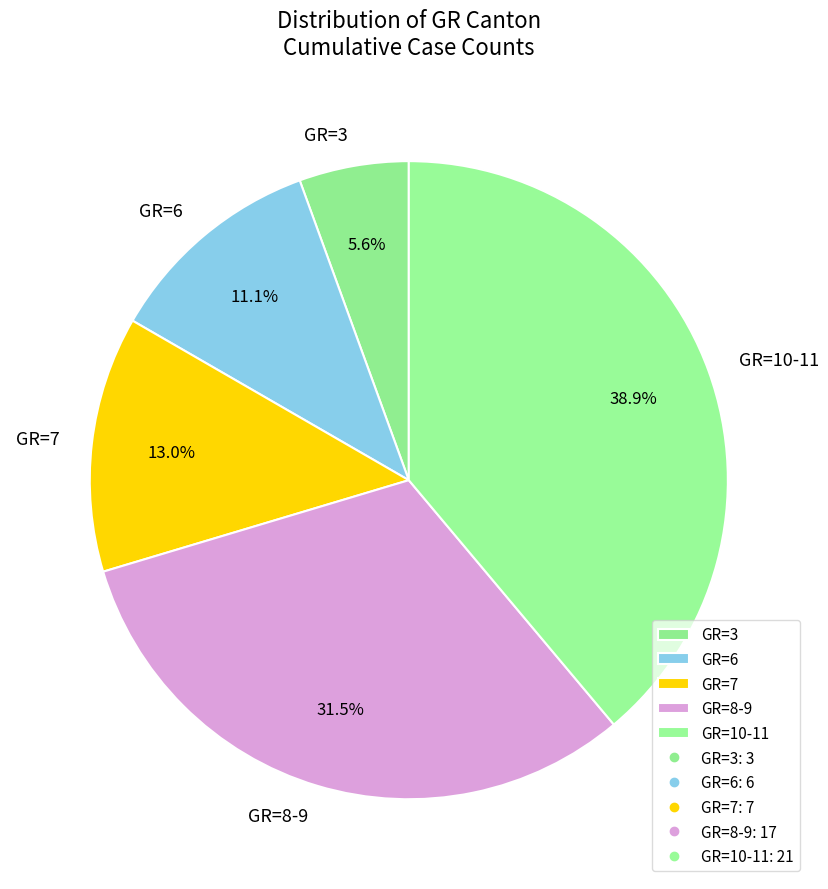

Which slice is the smallest?

GR=3